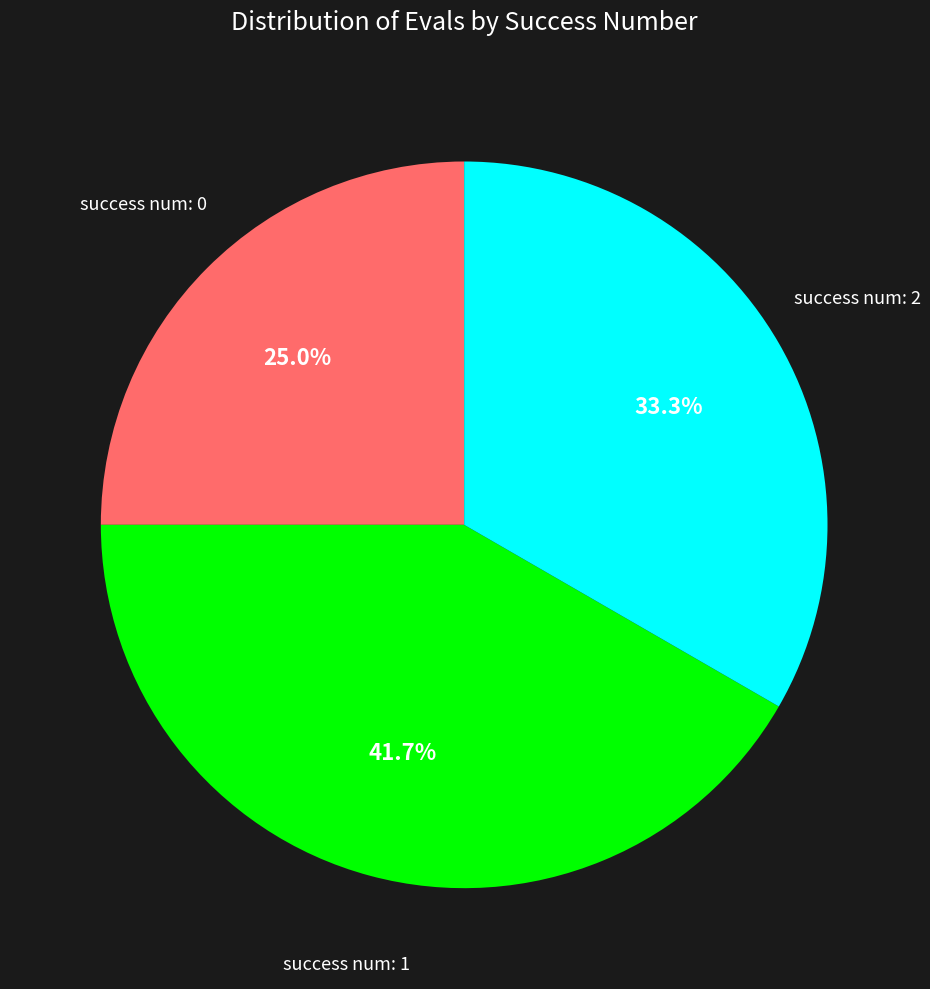

What percentage do success num: 1 and success num: 0 together represent?

66.7%